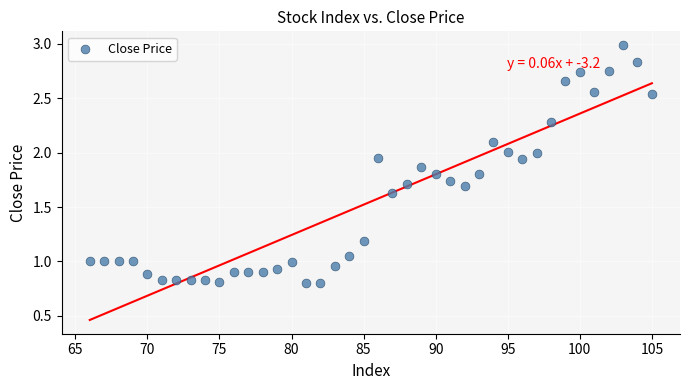

What is the range of X values (max minus min)?

39.0